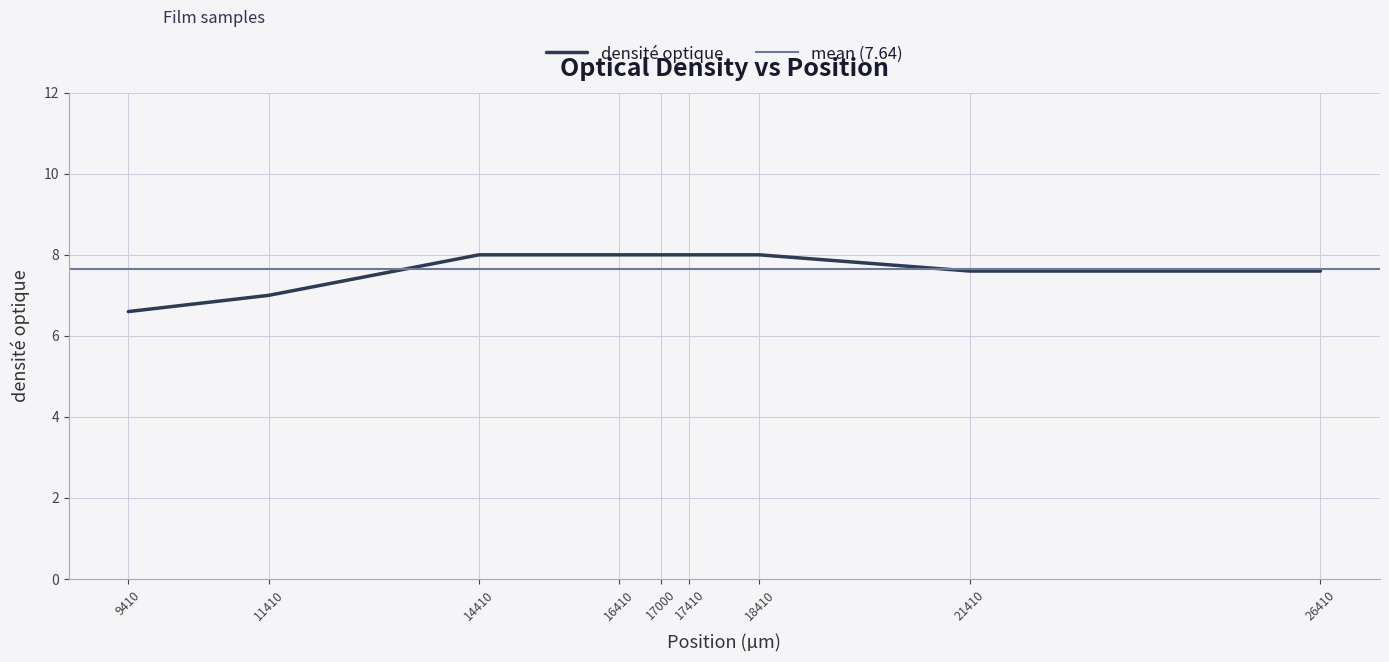

The value at 16410 is 1.6. True or false?

False